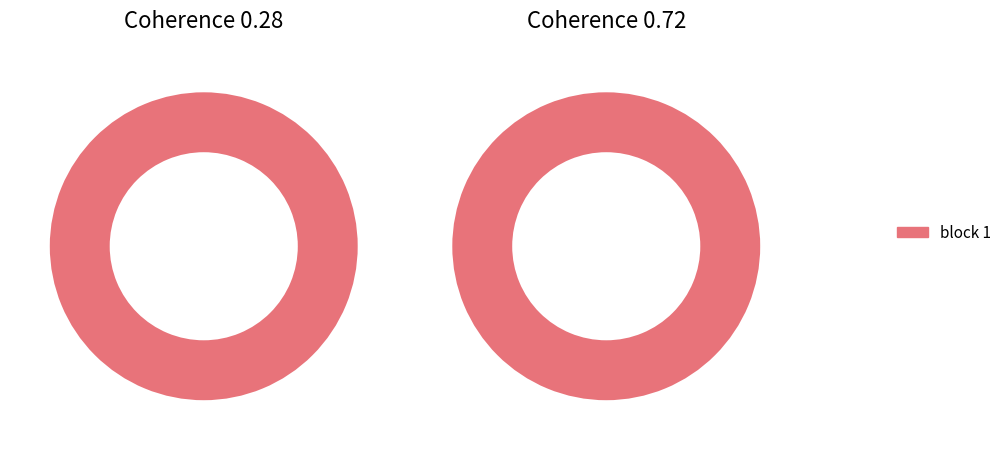

Does block 7 account for over 50% of the chart?

No